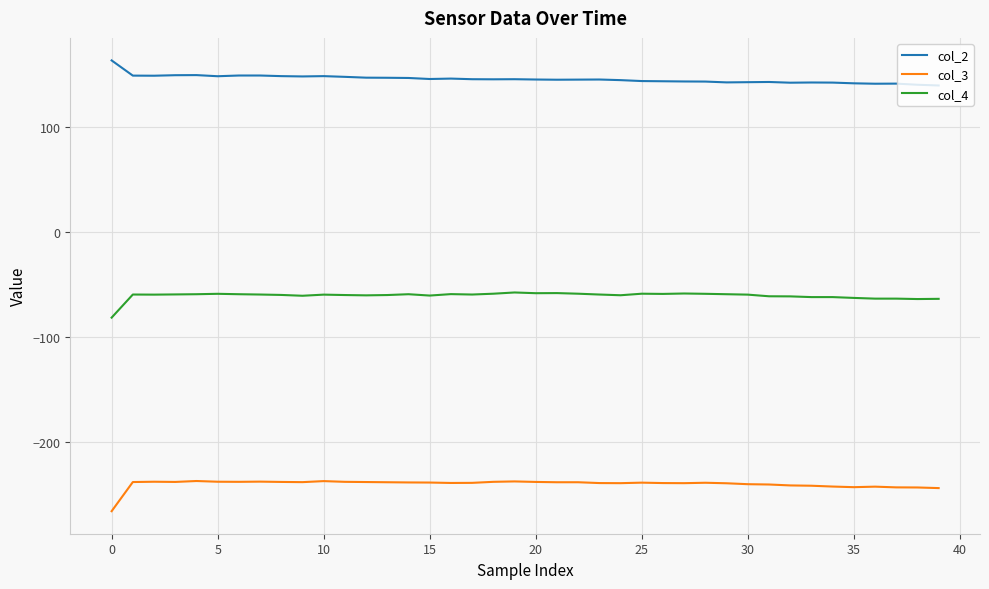

Which series has the largest total across all categories?

col_2